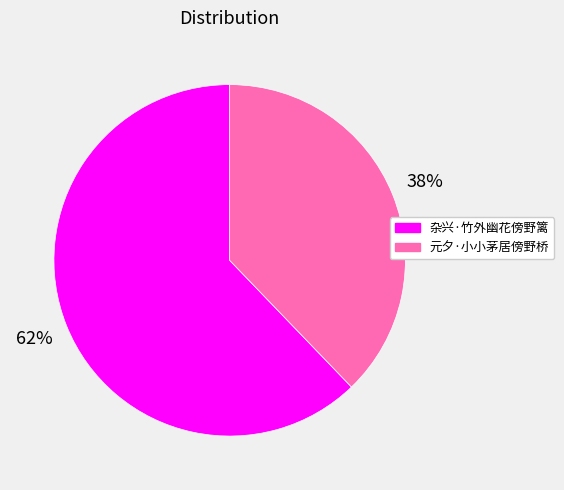

Approximately how many times larger is the value at 杂兴·竹外幽花傍野篱 compared to 元夕·小小茅居傍野桥?

1.6